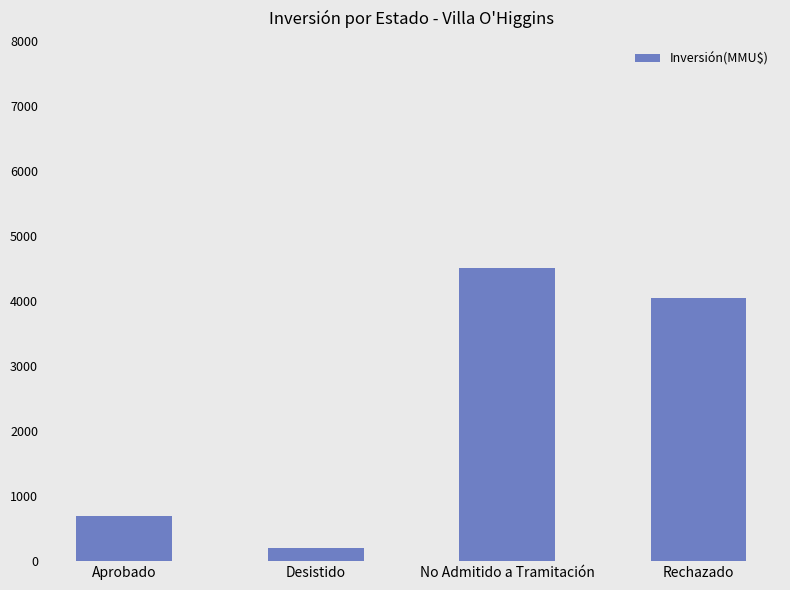

Which label corresponds to the largest value in the chart?

No Admitido a Tramitación